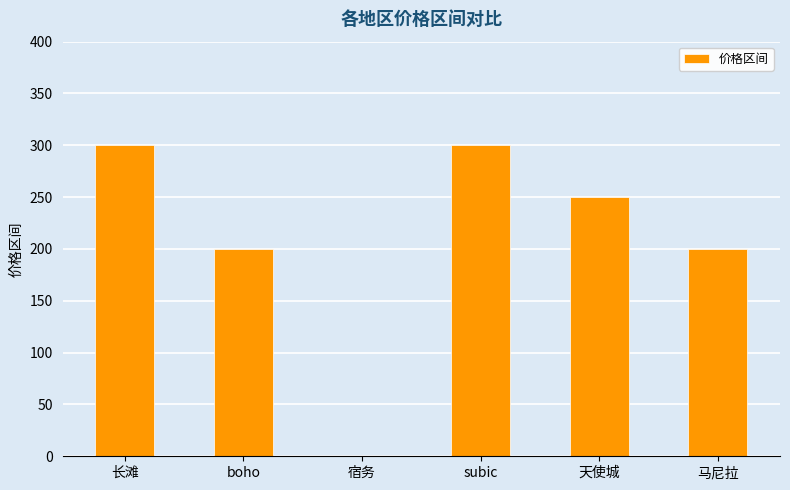

What is the sum of the values at 宿务 and 马尼拉?

200